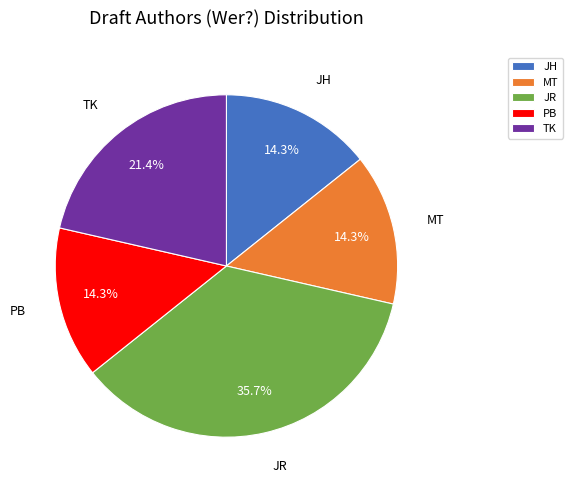

Between MT and TK, which is larger?

TK